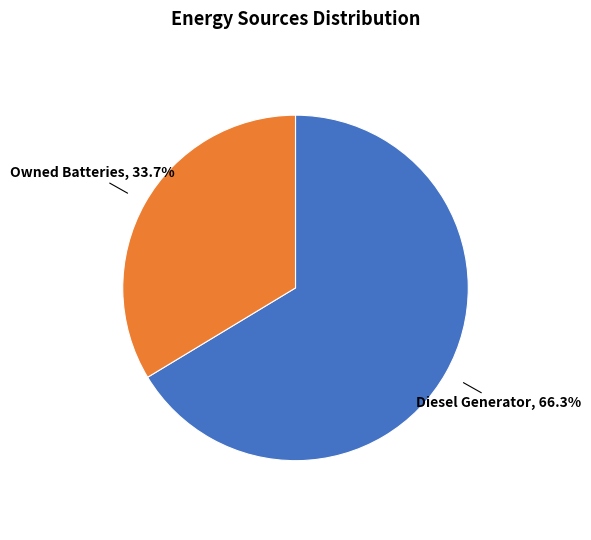

Count the number of slices in the pie.

2